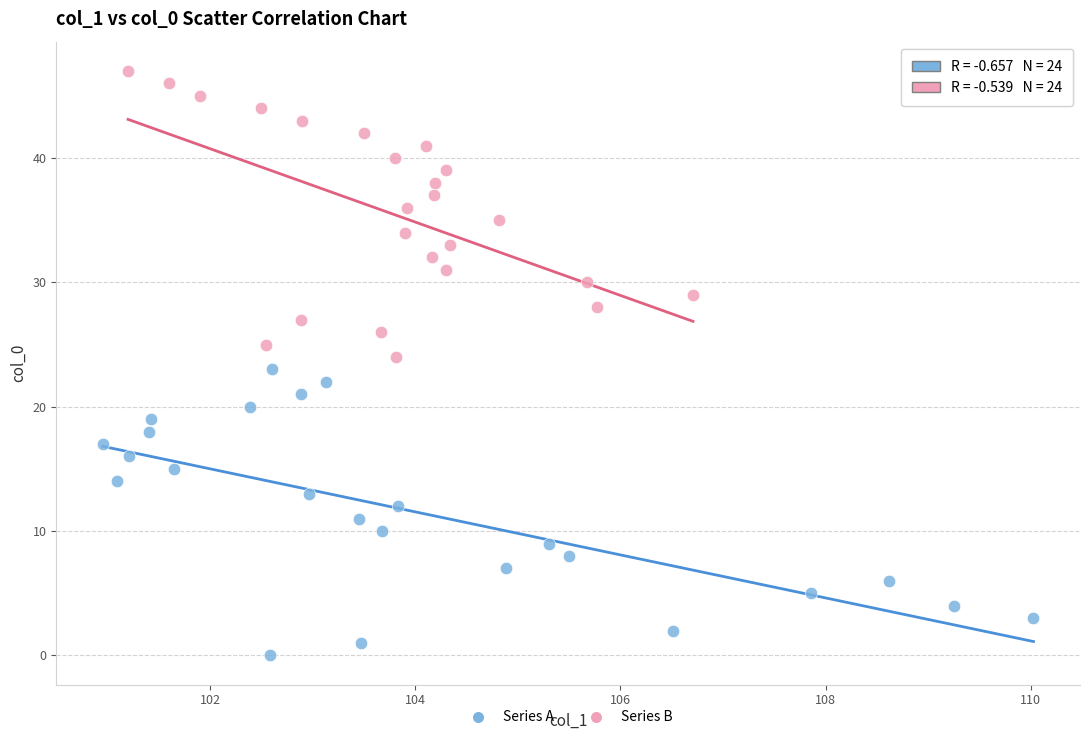

Which series reaches the minimum Y coordinate?

Series A